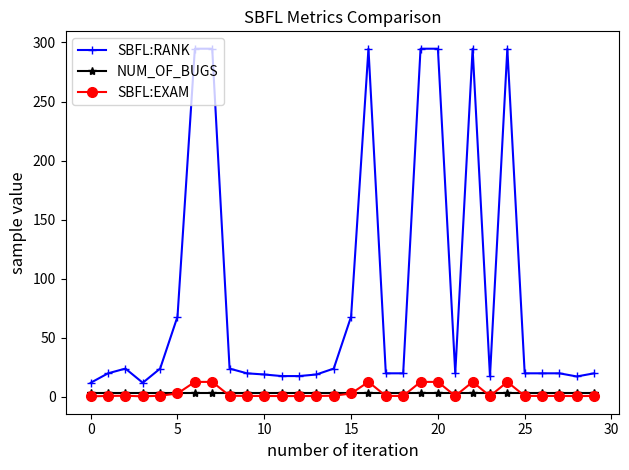

True or false: SBFL:EXAM has more than 1 interior local peaks.

True